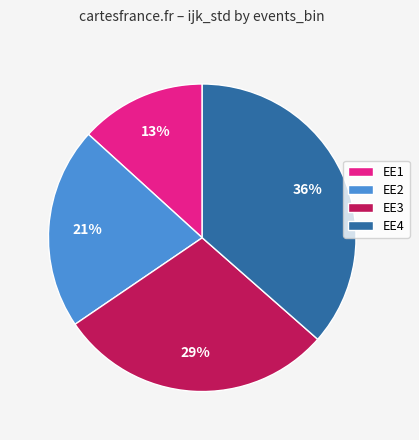

To the nearest percent, what is the average slice percentage?

25%